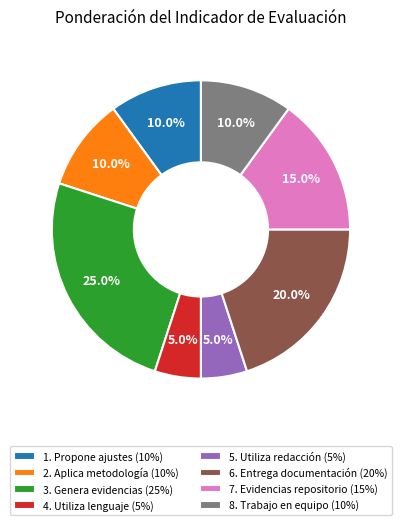

The 6. Entrega documentación slice represents 26% of the pie. True or false?

False